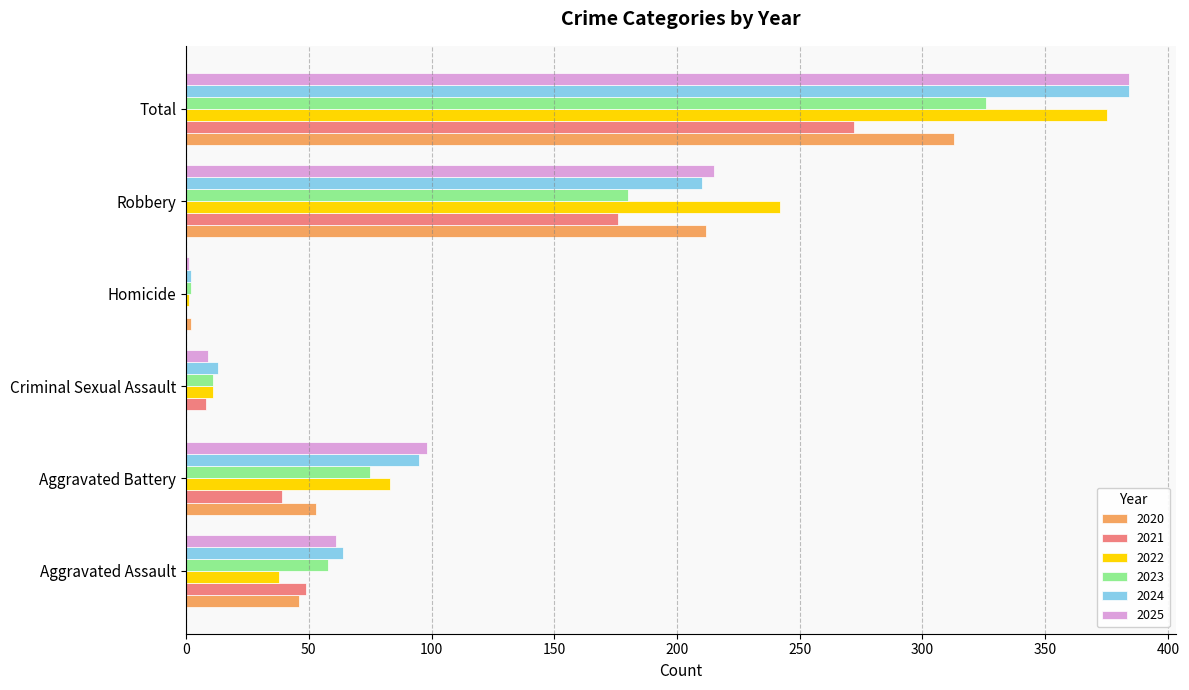

At which label is 2020 closest to 156?

Robbery